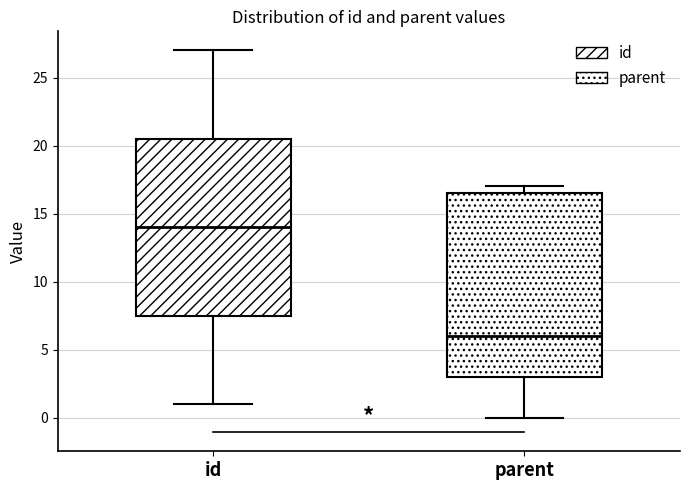

Which box has the lowest median line?

parent